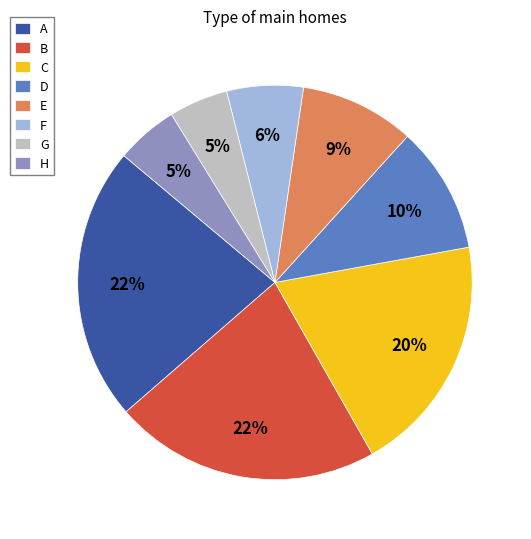

Do D and C together represent more than half of the pie?

No